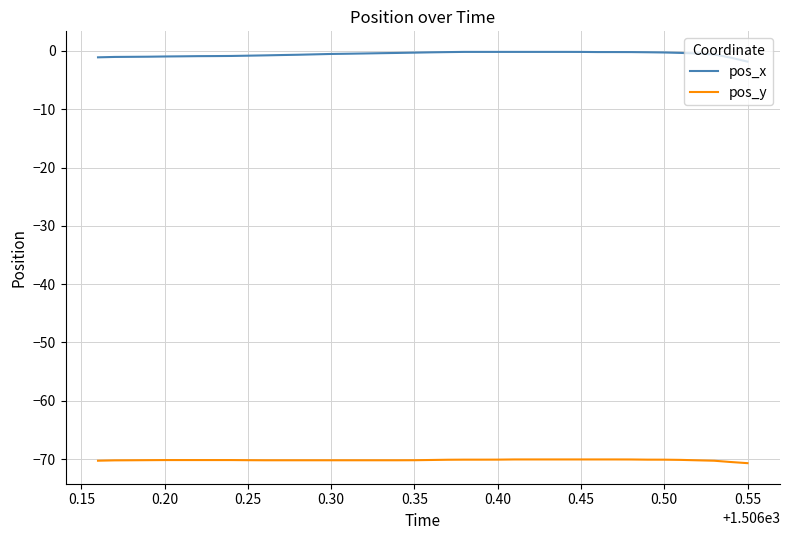

True or false: pos_x and pos_y intersect in this chart.

False